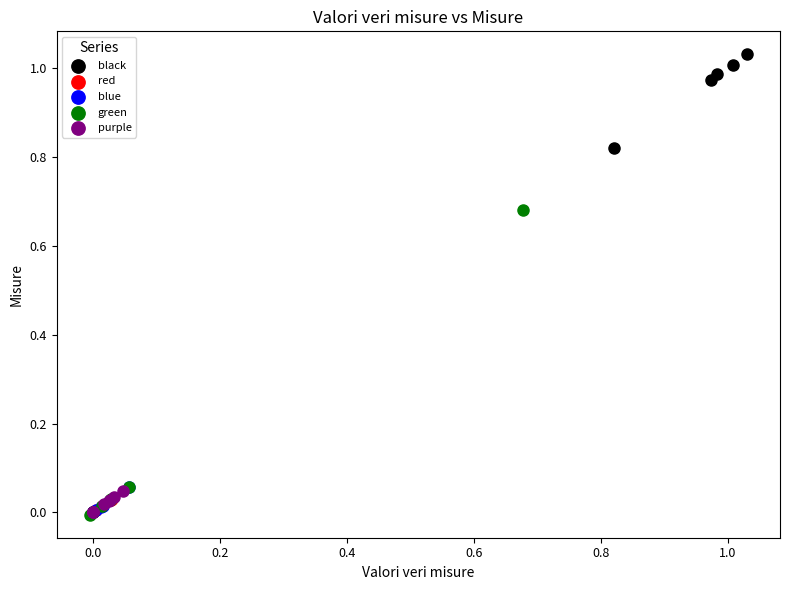

Which series has the largest Y range (max minus min)?

black